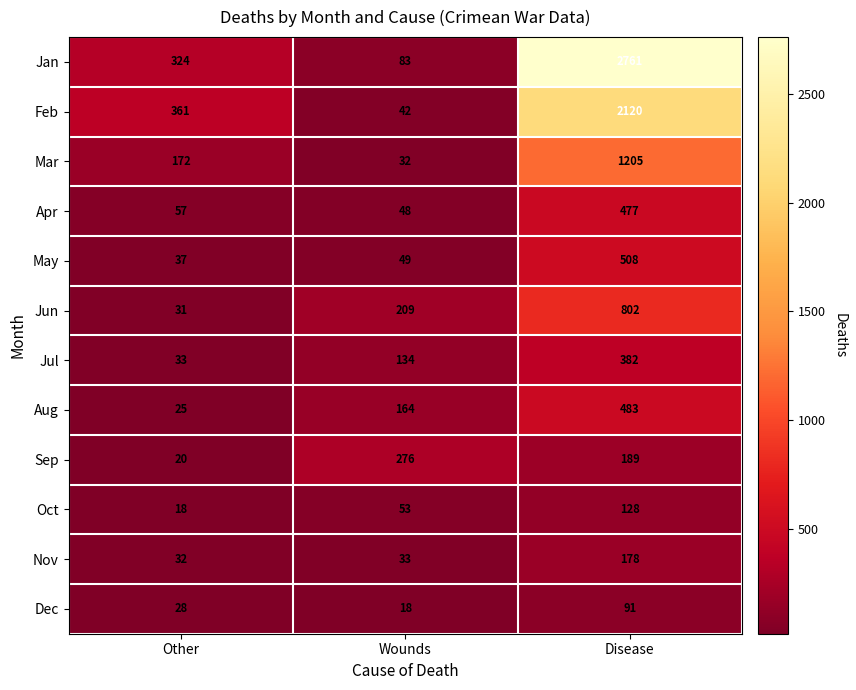

What is the greatest value displayed?

2761